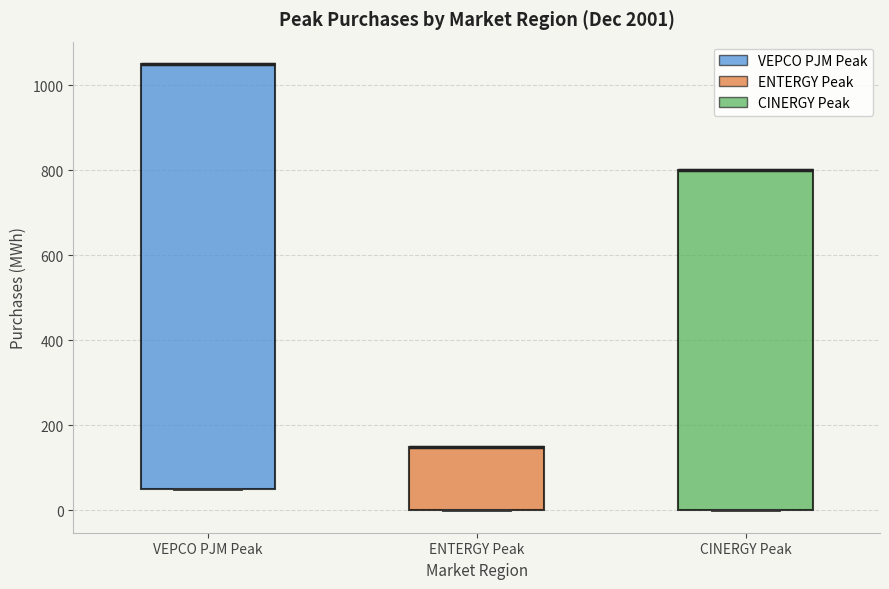

Where is the lower edge of the box for CINERGY Peak on the y-axis? The values are not printed on the chart, so give them approximately, as read against the axis.

0